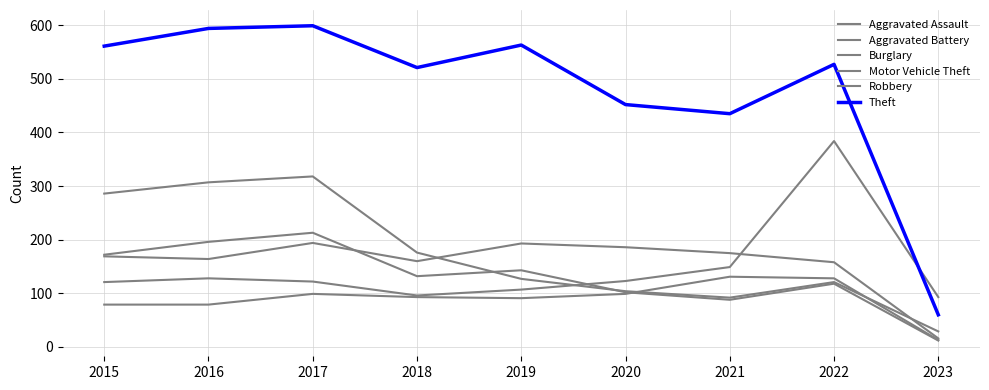

At which category does Aggravated Battery reach its first local valley?

2016